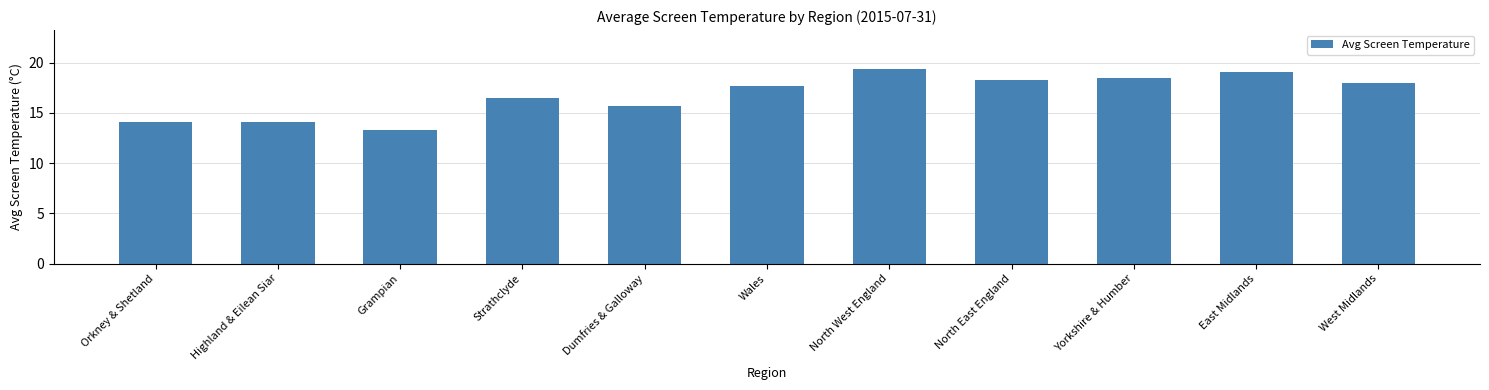

What is the value of the 8th bar from the left?

18.3